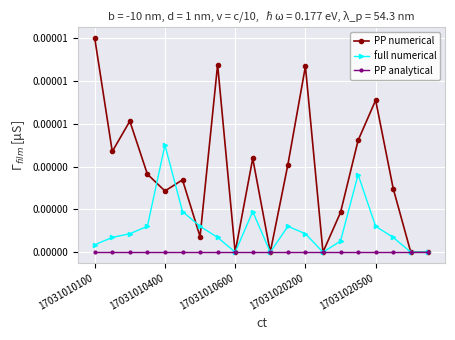

At which category is the sum across all series the highest?

17031010100